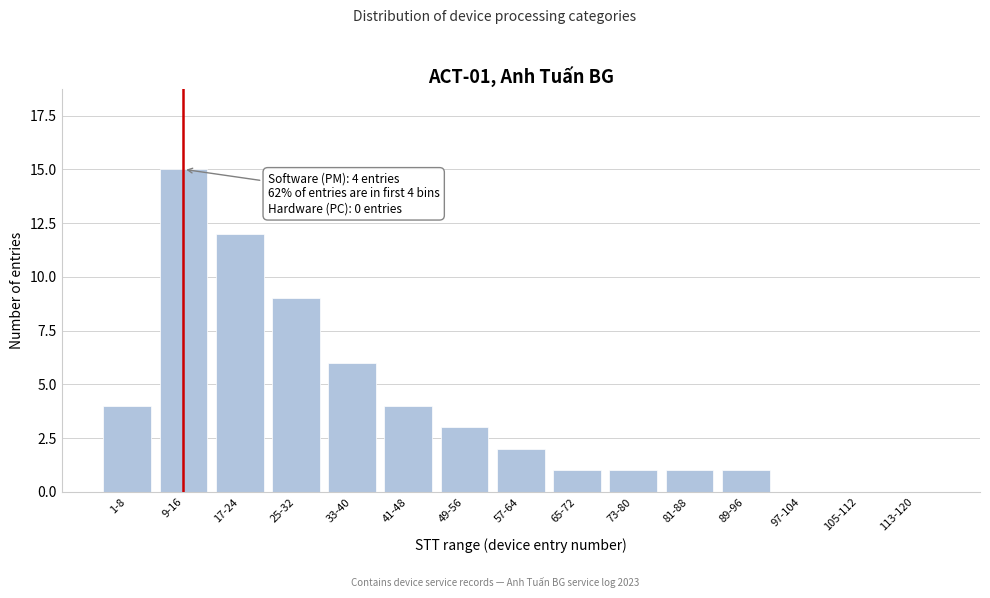

Reading left to right, transcribe all the data shown in this chart.

1-8=4	9-16=15	17-24=12	25-32=9	33-40=6	41-48=4	49-56=3	57-64=2	65-72=1	73-80=1	81-88=1	89-96=1	97-104=0	105-112=0	113-120=0